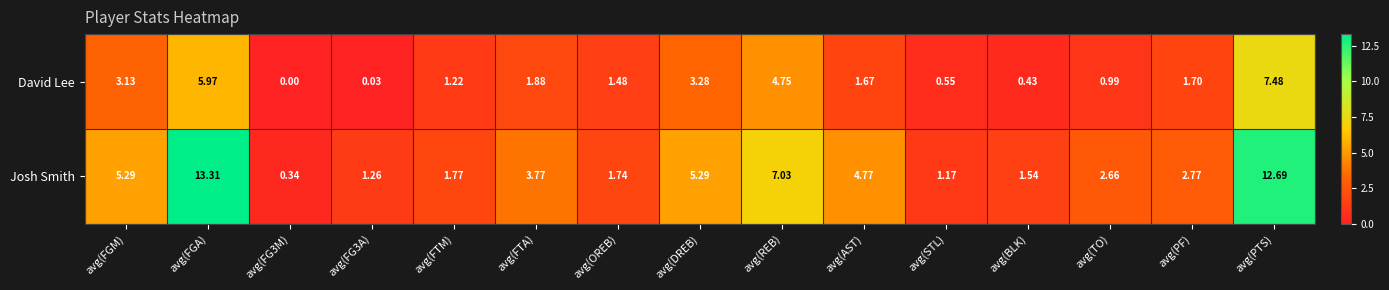

Rank the series at avg(PTS) from lowest to highest value.

David Lee, Josh Smith